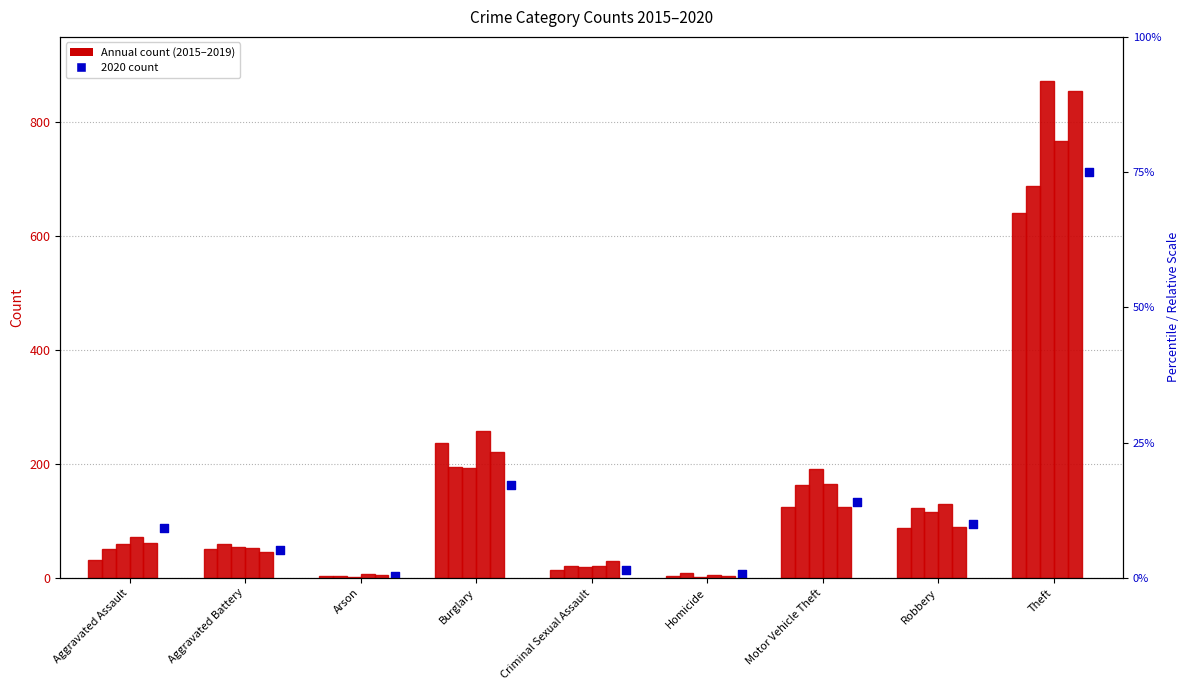

What is the total value across all series at Theft?

4538